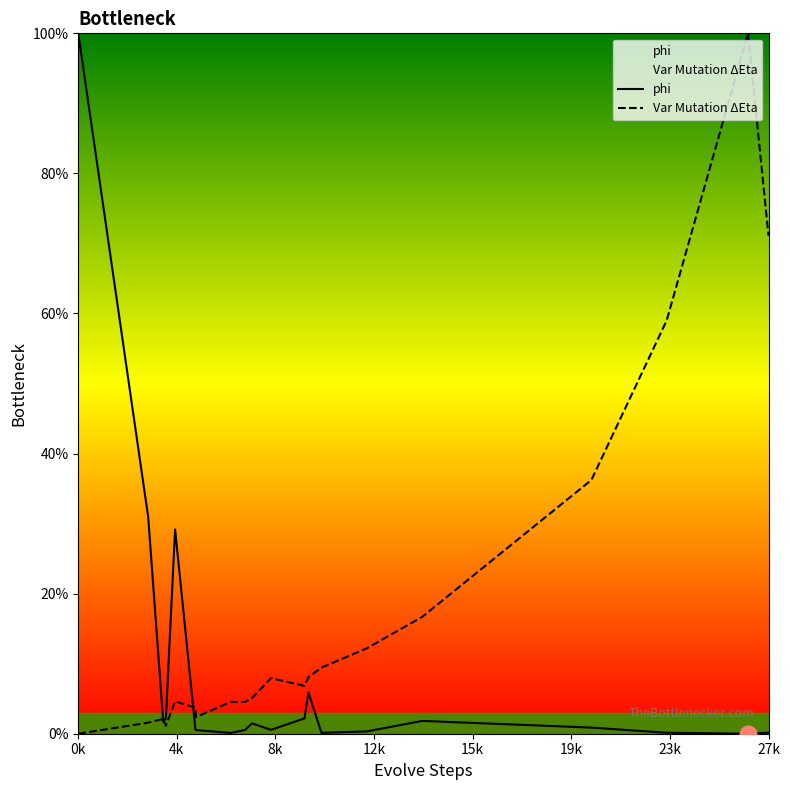

Which series has the largest range (max minus min)?

phi